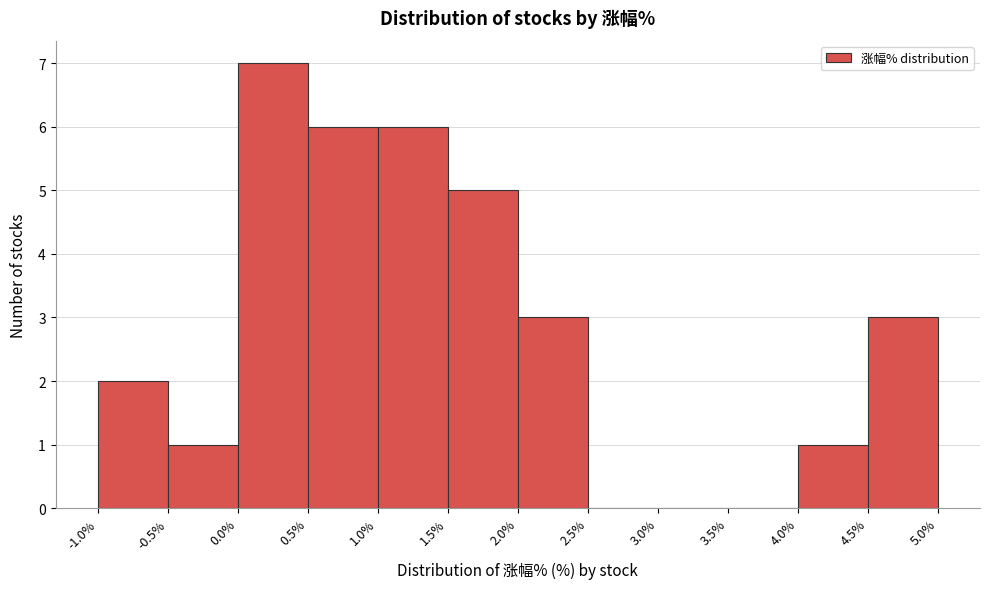

Which range on the x-axis has the tallest bar?

0.0% to 0.5%